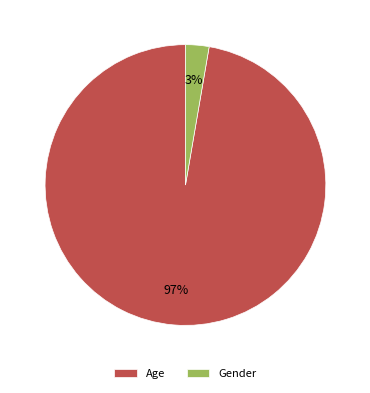

Count the number of slices in the pie.

2